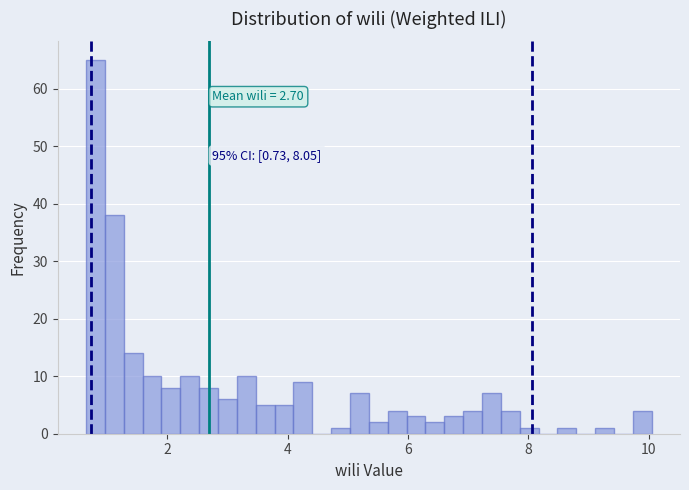

Read against the x-axis, roughly where is the centre of the tallest bar?

0.8